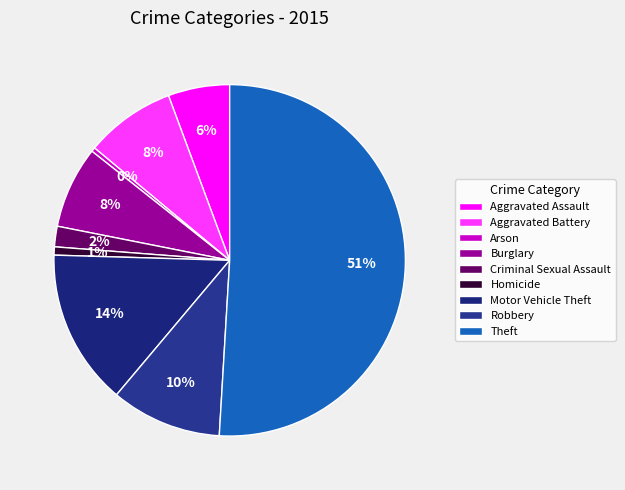

The Burglary slice represents 8% of the pie. True or false?

True